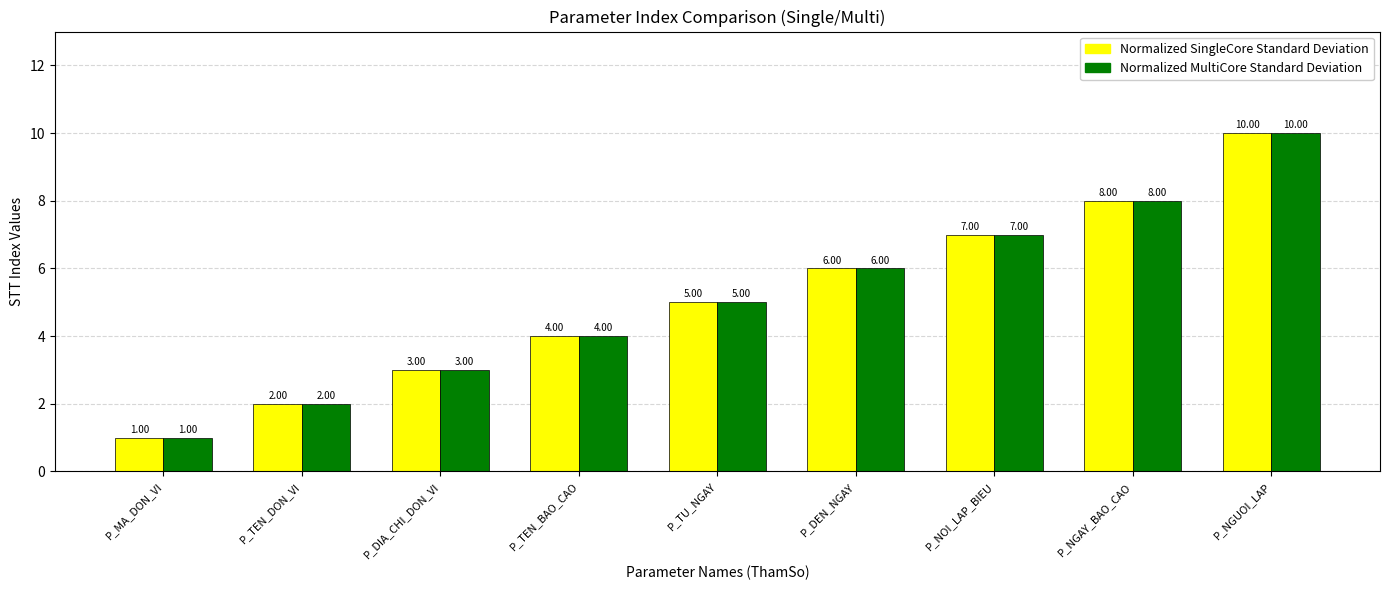

At which category does the chart reach its minimum across all series?

P_MA_DON_VI